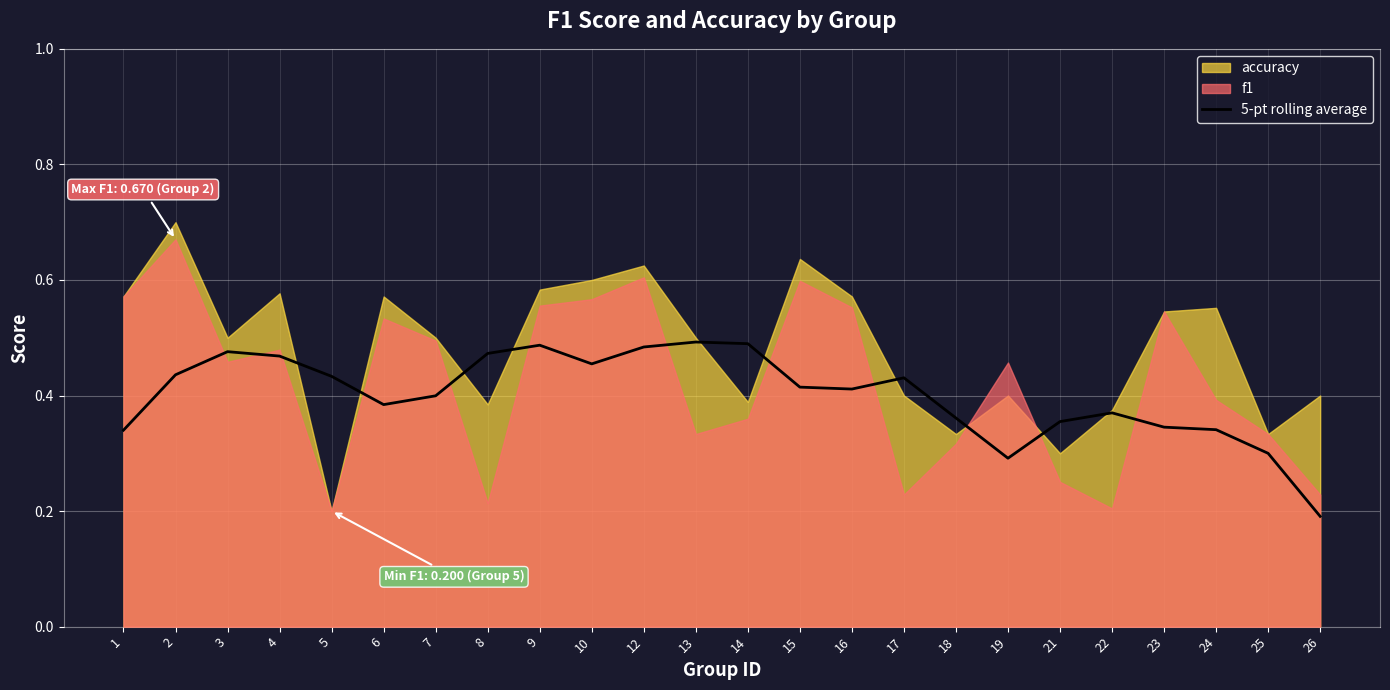

How many points are higher than both their immediate neighbors (excluding endpoints)?

5